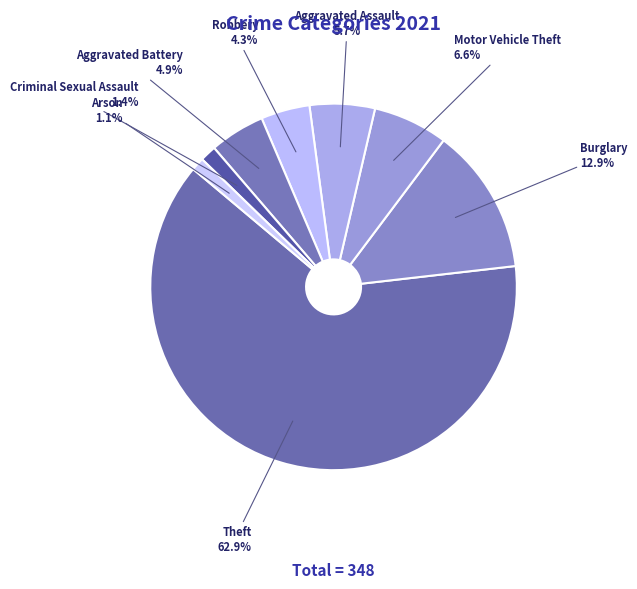

Is the sum of Arson and Burglary greater than half?

No